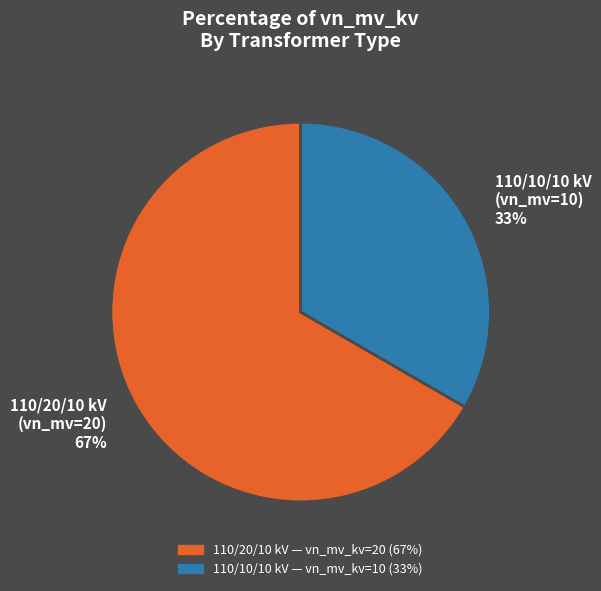

What is the majority slice?

110/20/10 kV (vn_mv=20) 67%